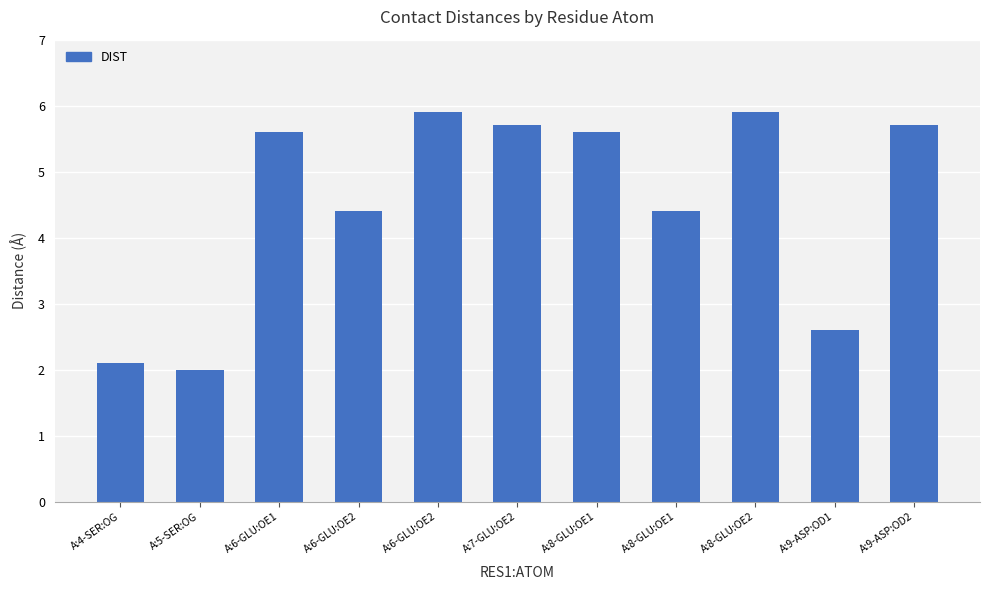

How many values are below 5?

5